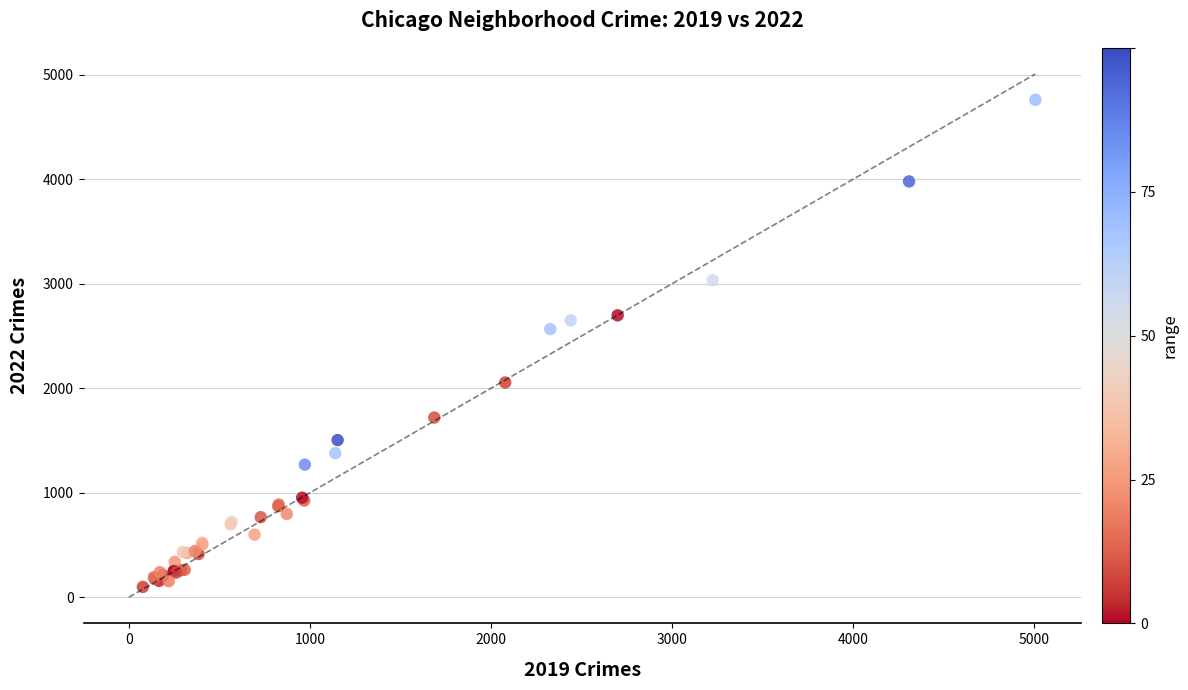

What Y value in the scatter plot is closest to 2430?

2566